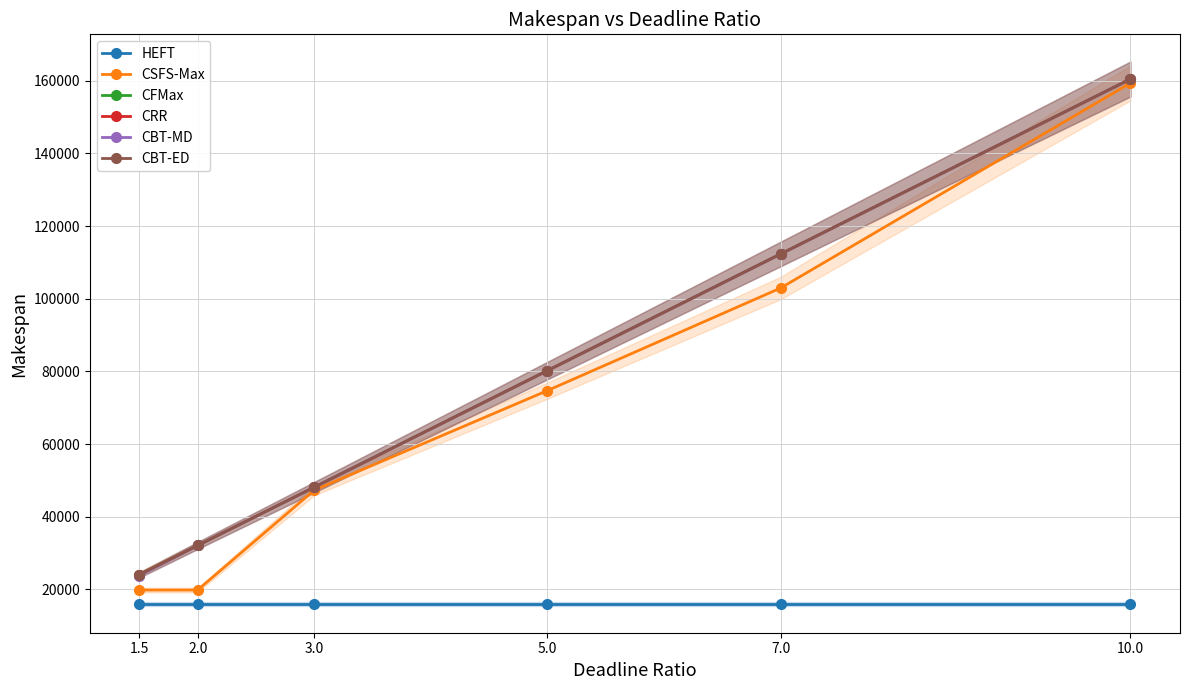

Rank the series by their maximum value, from lowest to highest.

HEFT, CSFS-Max, CBT-MD, CRR, CBT-ED, CFMax